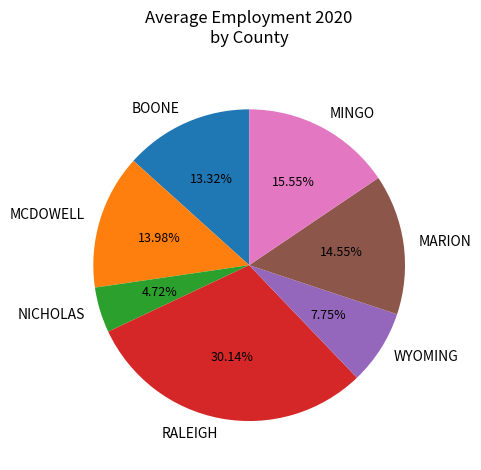

Which category has the smallest portion of the pie?

NICHOLAS